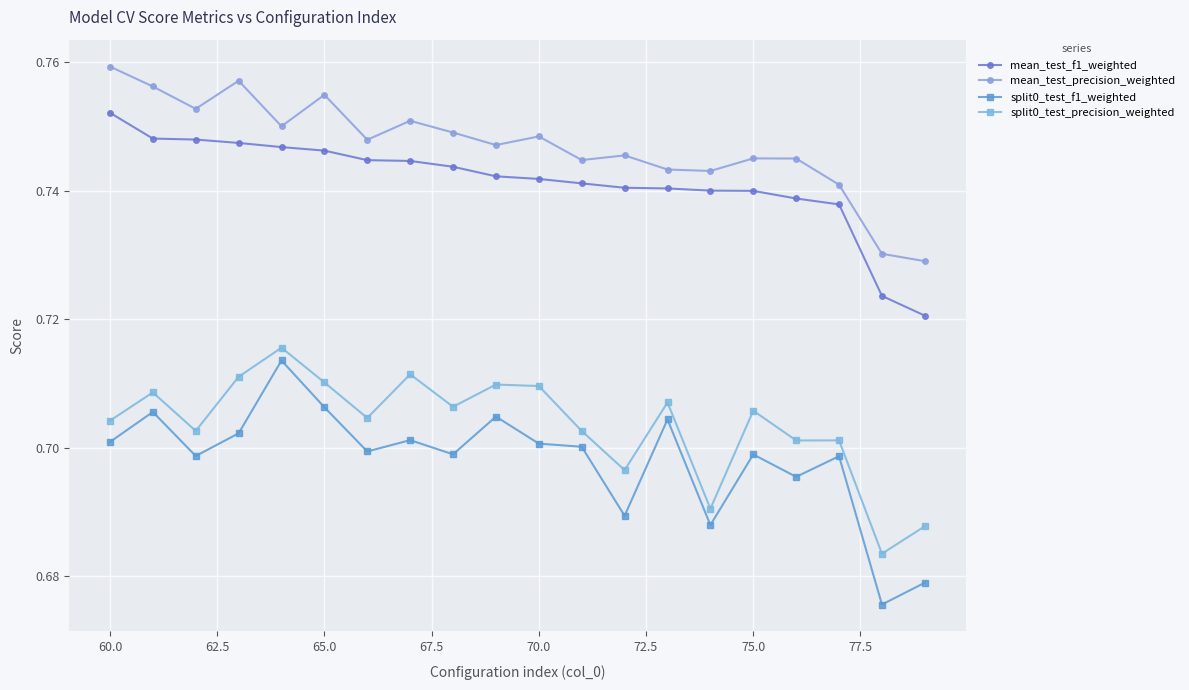

True or false: split0_test_f1_weighted and mean_test_f1_weighted intersect in this chart.

False